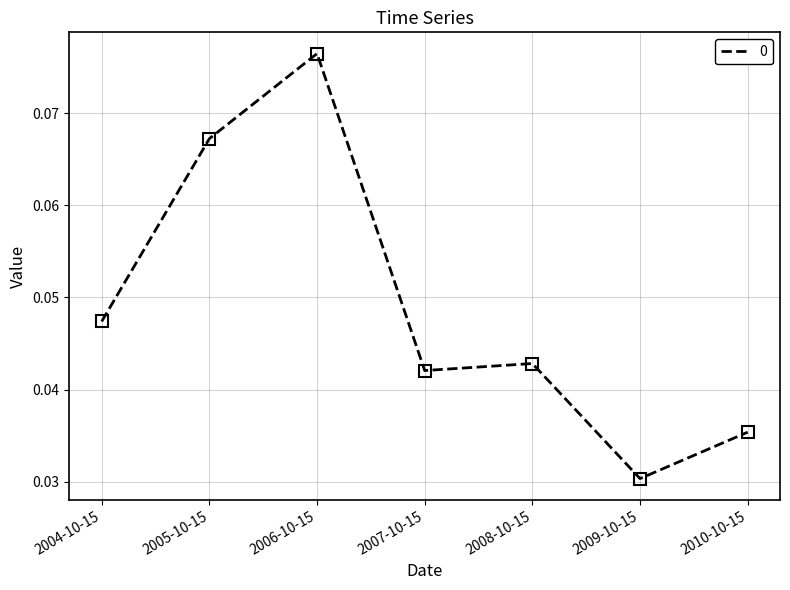

What position from the left is 2006-10-15?

3